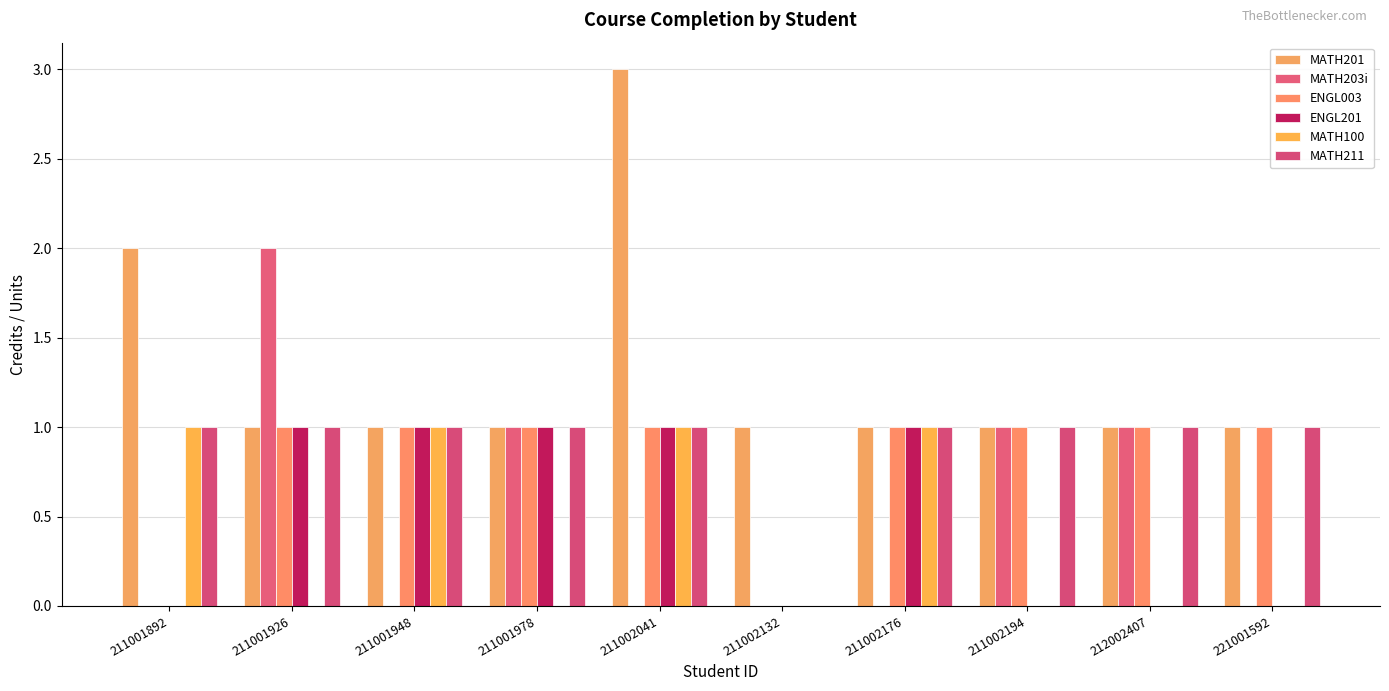

True or false: ENGL003 has a value of 2 at 211001926.

False